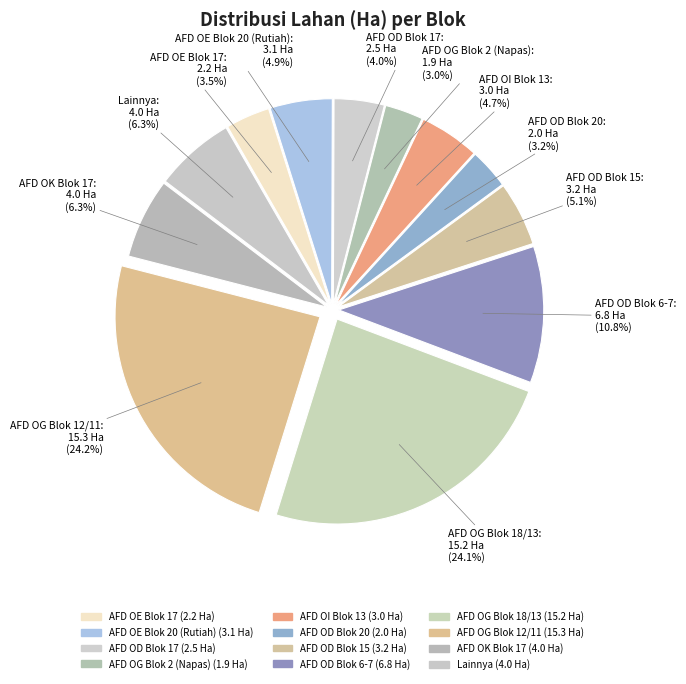

To the nearest percent, what is the difference between the largest and smallest slice percentages?

21%